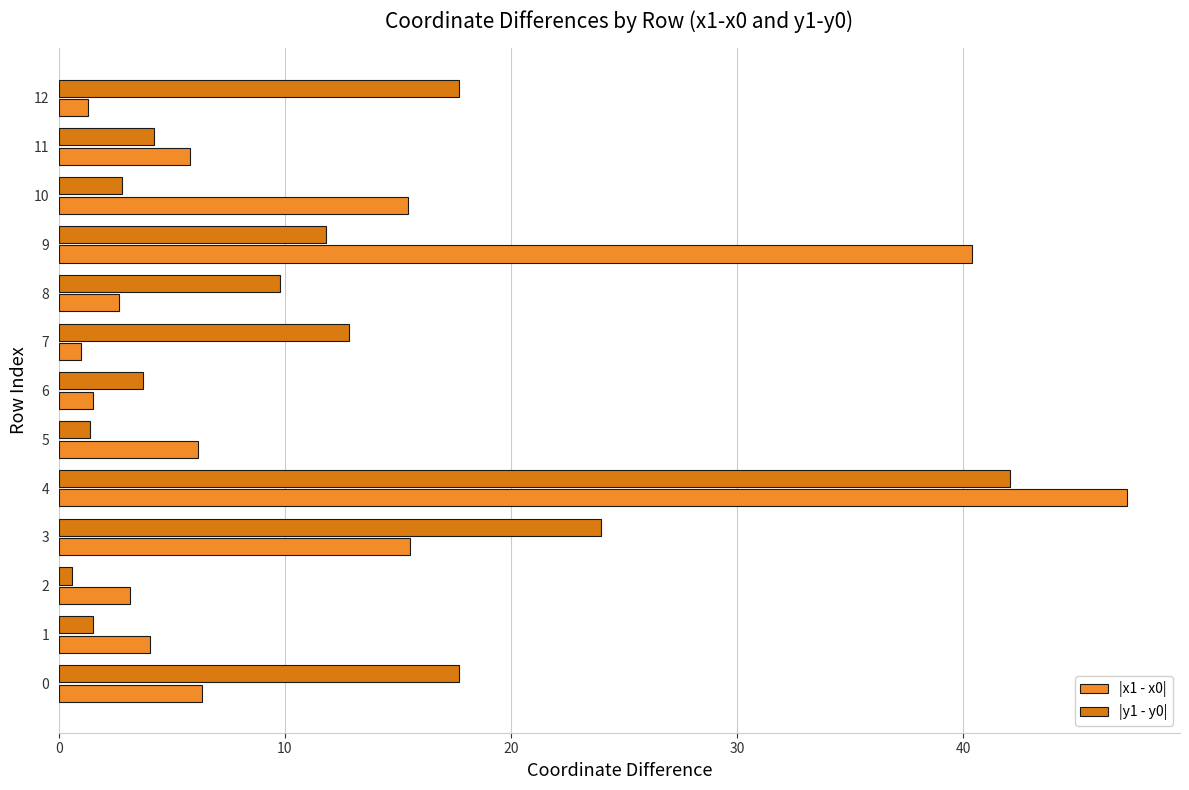

Which category has the lowest value in the |y1 - y0| series?

2